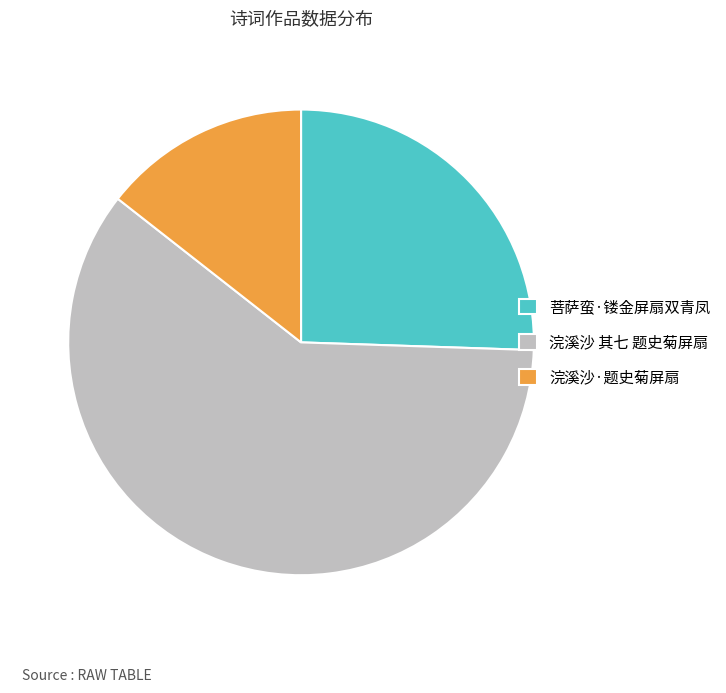

Do 浣溪沙·题史菊屏扇 and 菩萨蛮·镂金屏扇双青凤 together represent more than half of the pie?

No